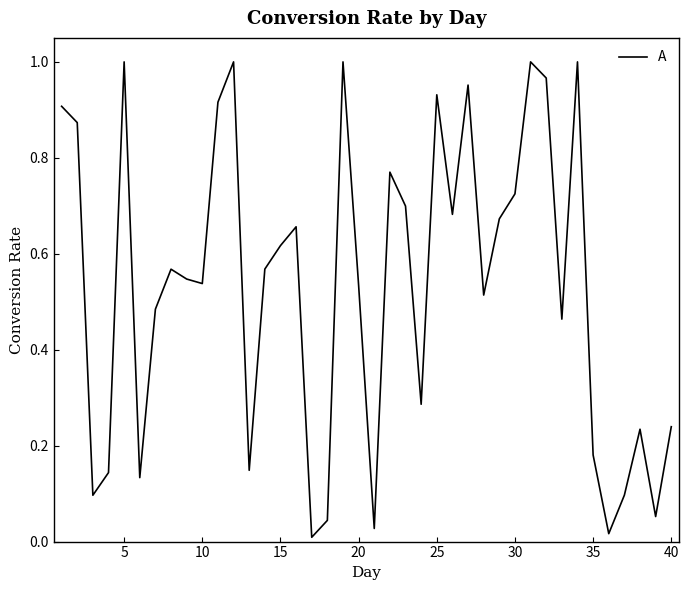

The chart shows a value of 0.7 at 10. True or false?

False